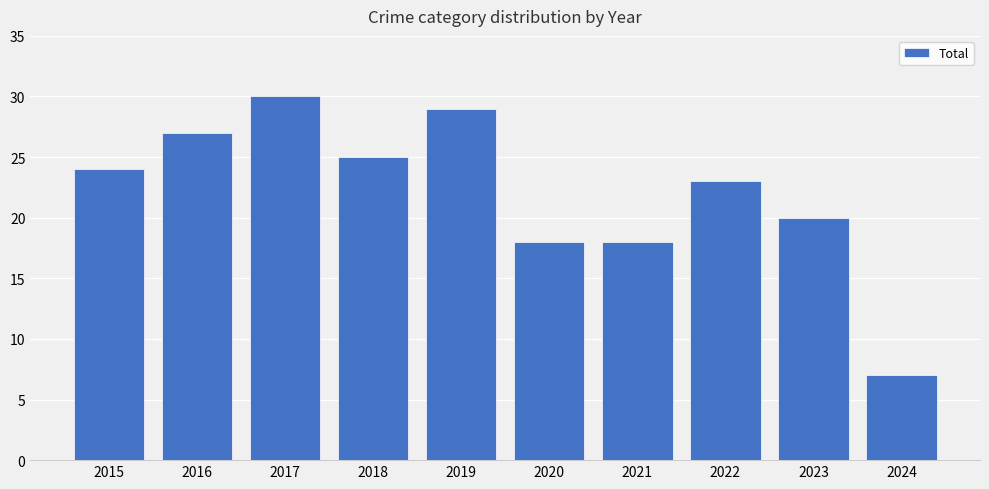

Reading left to right, transcribe all the data shown in this chart.

2015=24	2016=27	2017=30	2018=25	2019=29	2020=18	2021=18	2022=23	2023=20	2024=7